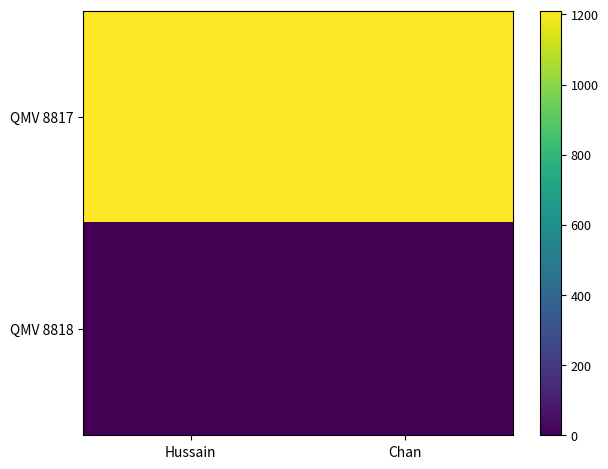

Which series has the largest range (max minus min)?

QMV 8817